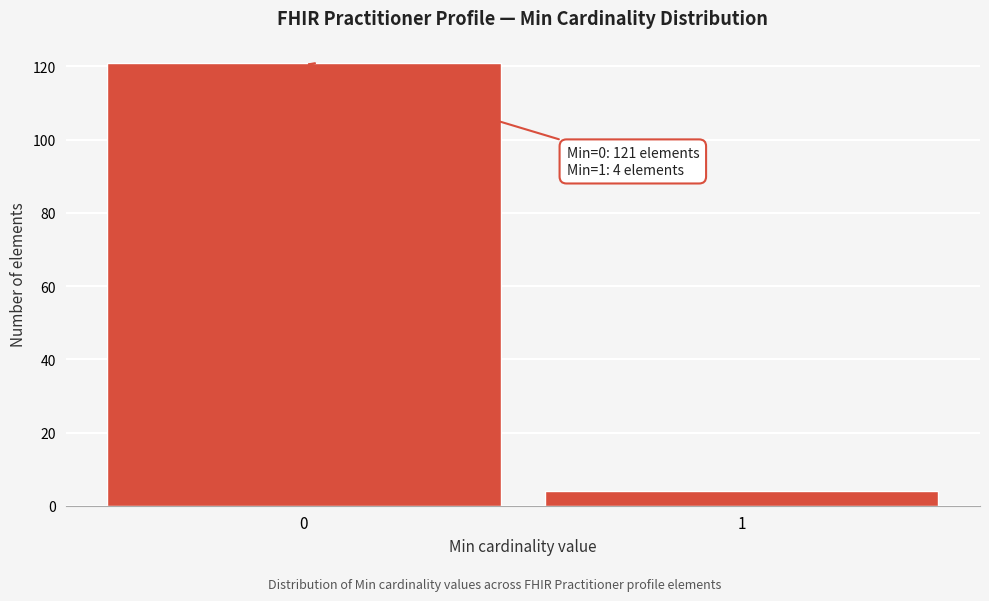

Reading left to right, list all the values displayed in this chart.

0=121	1=4